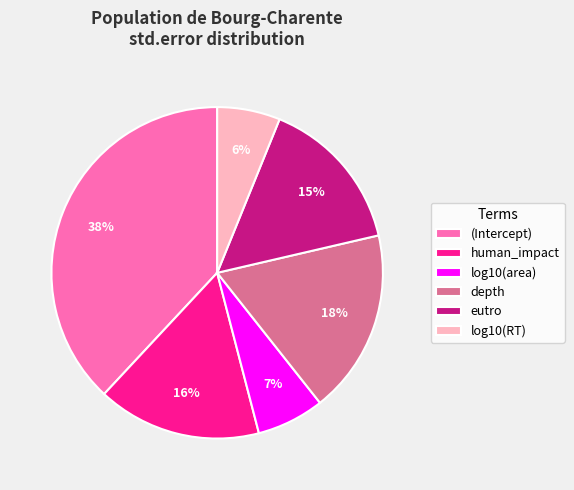

Is the sum of log10(area) and human_impact greater than half?

No